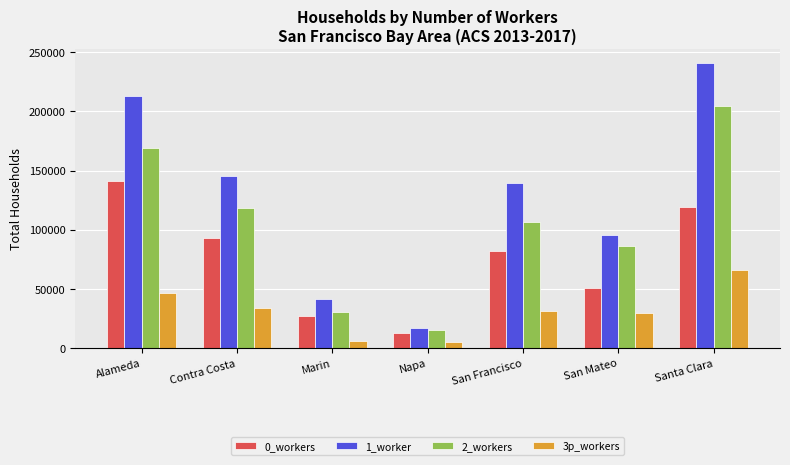

True or false: 1_worker has a value of 215357 at Contra Costa.

False